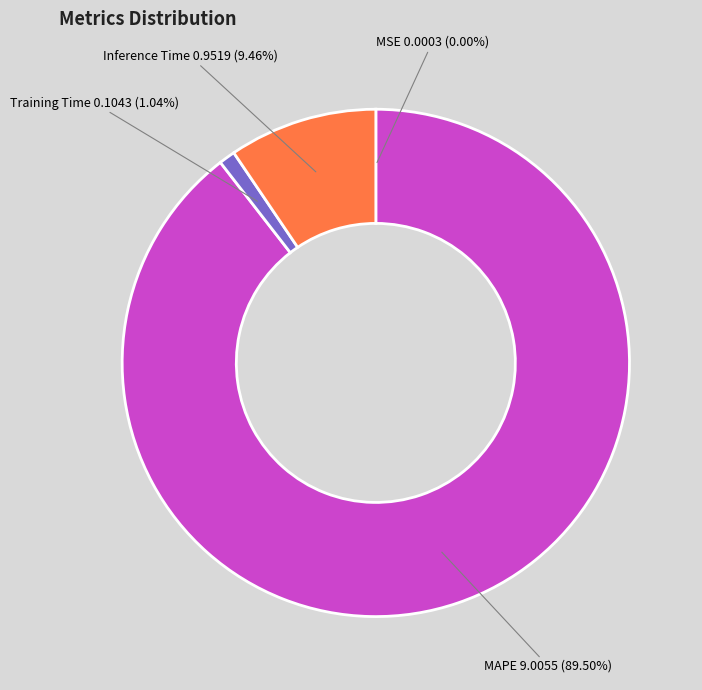

Which category has the biggest portion of the pie?

MAPE